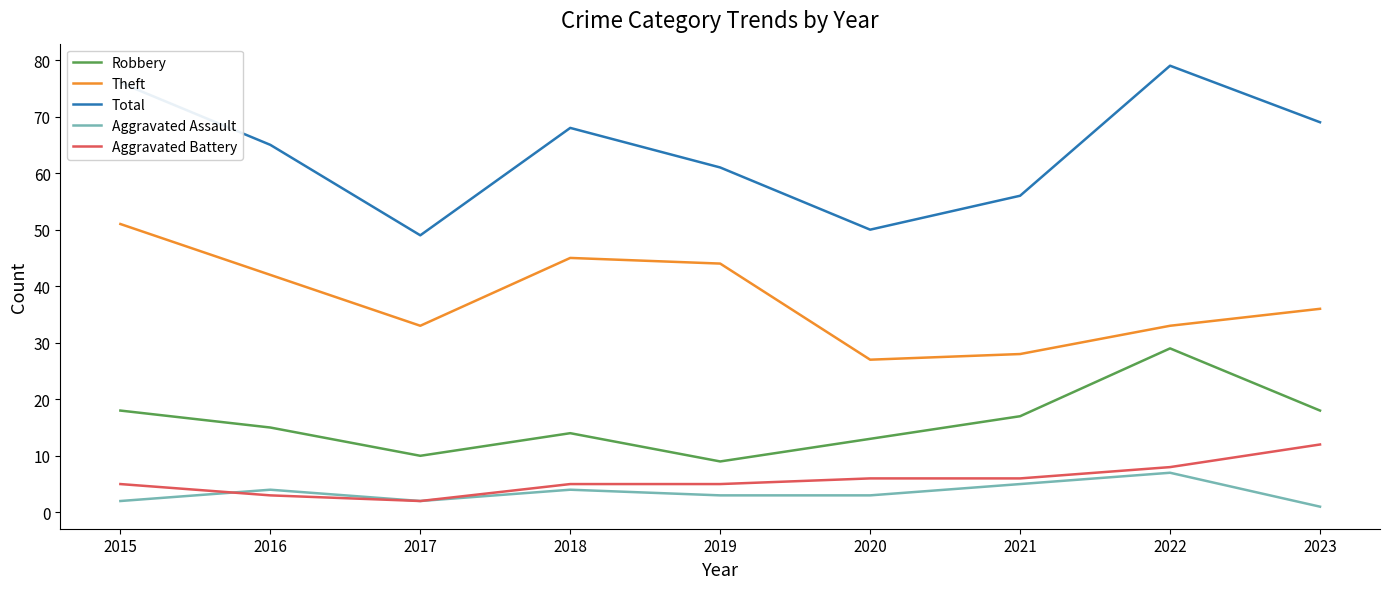

What is the smallest value displayed?

1